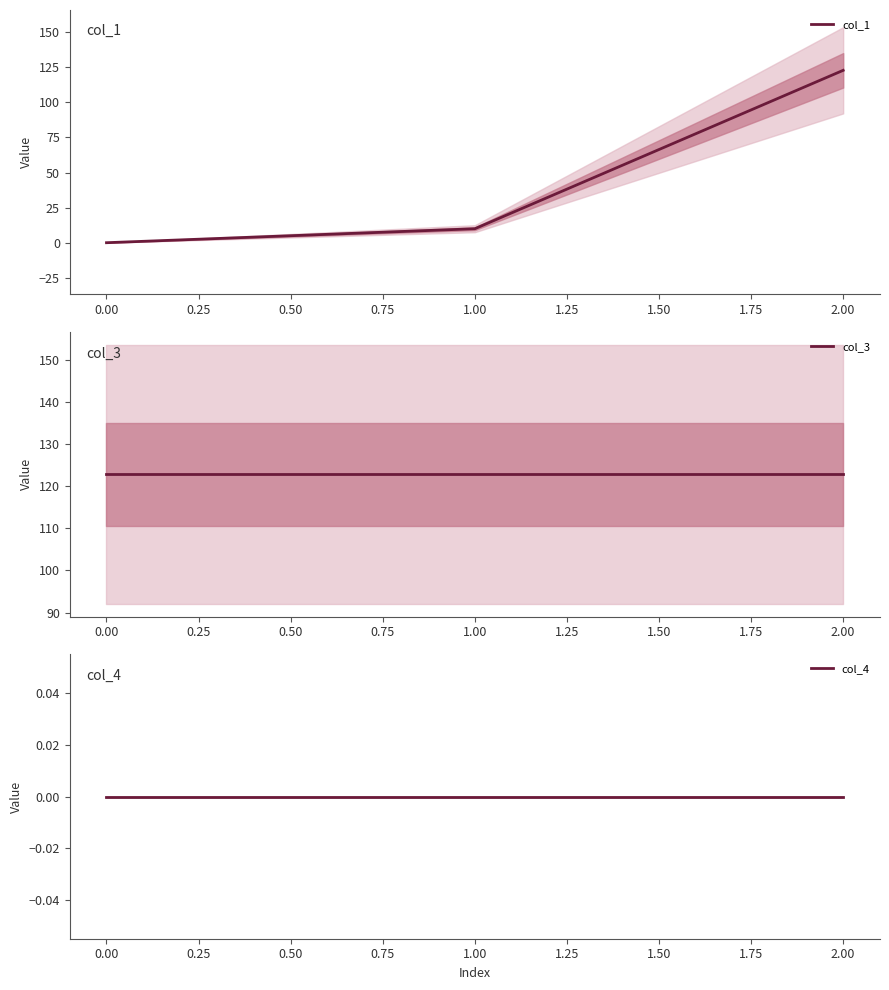

List the labels in order of col_1 value, largest first.

2.00, 1.00, 0.00